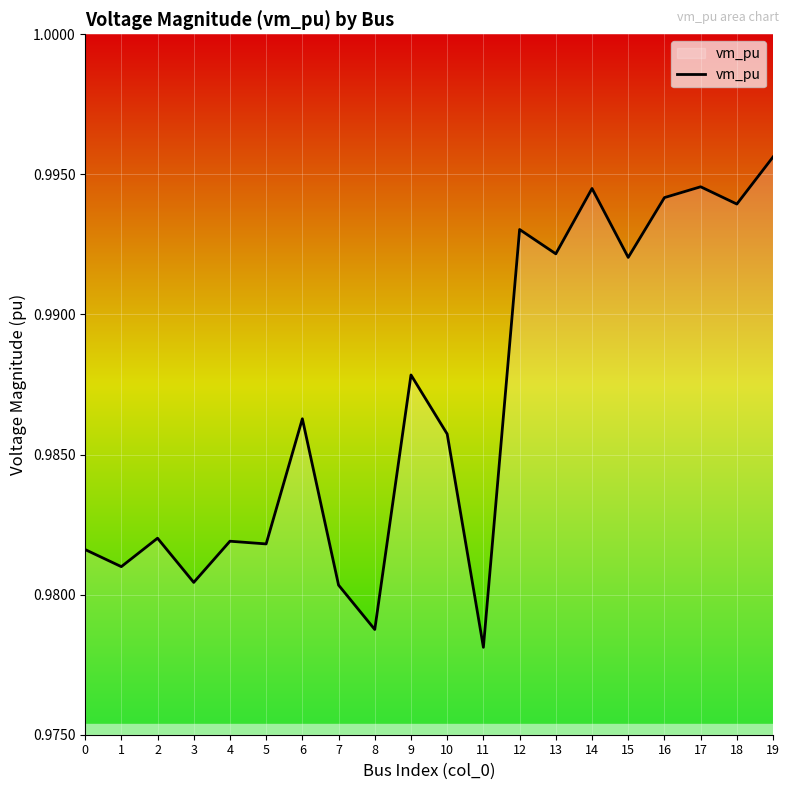

Which category has the highest value across all series?

19